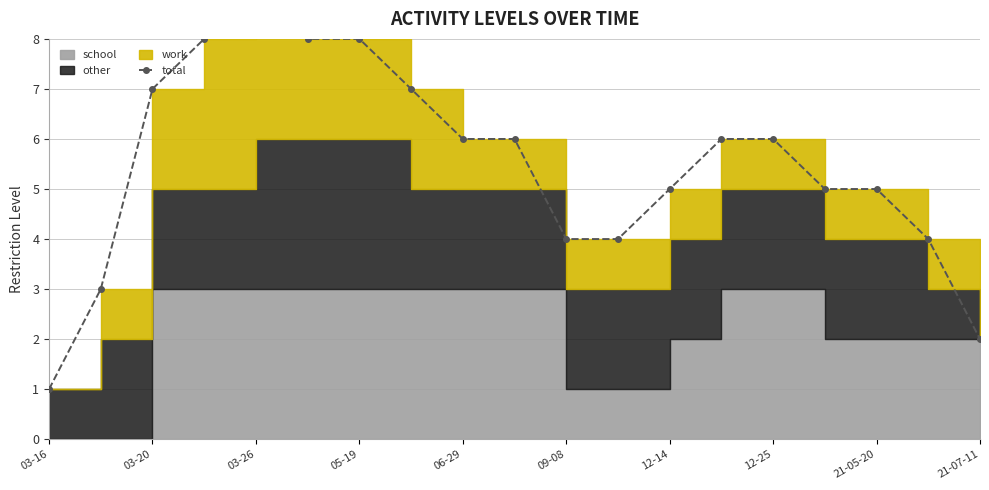

What value does the data have at 05-19?

8